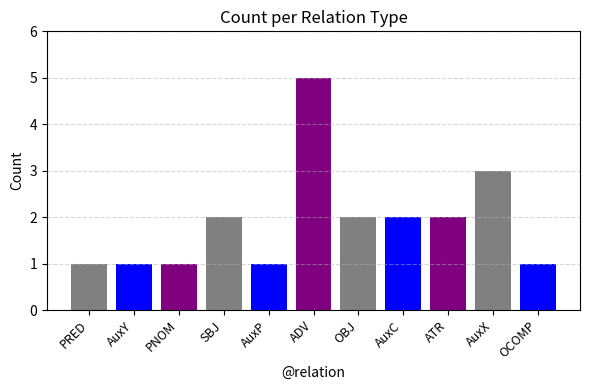

Between ATR and AuxP, which is larger?

ATR